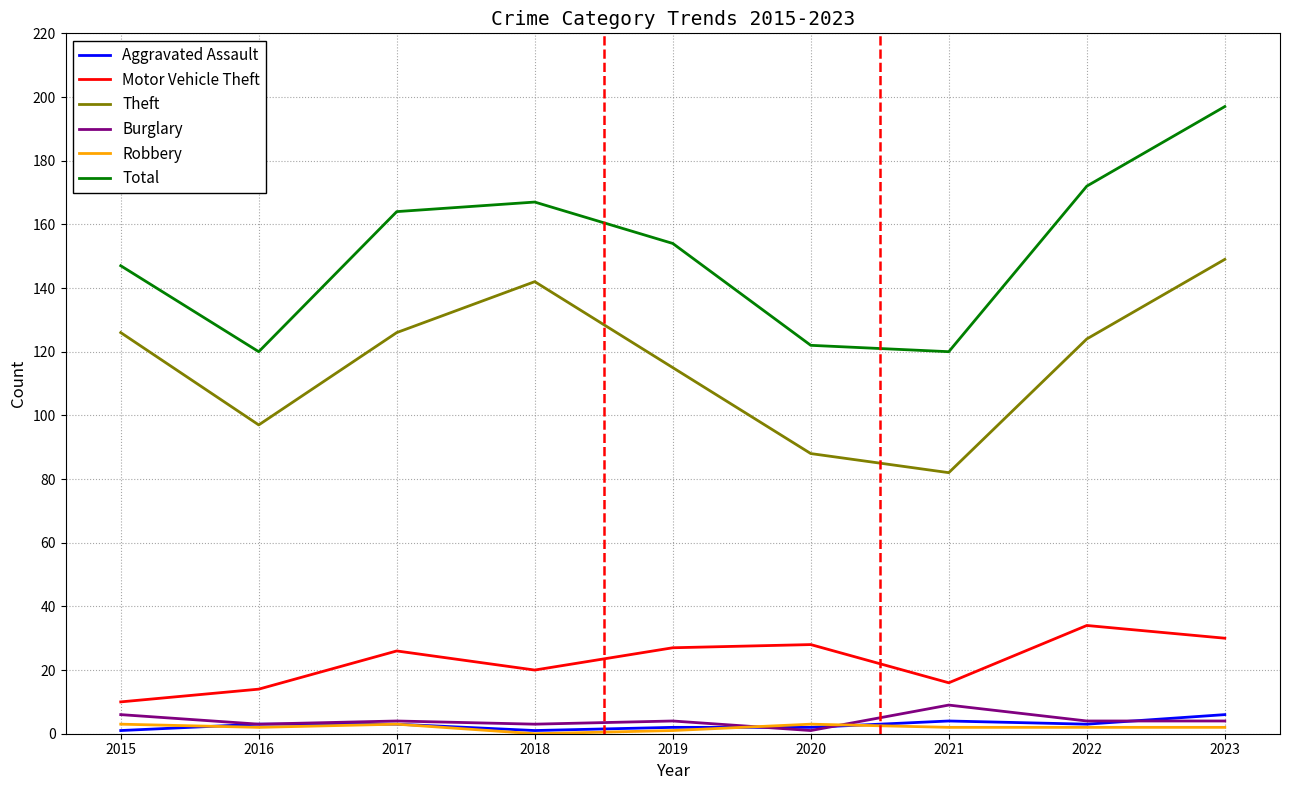

Which series changed the most between 2020 and 2022?

Total